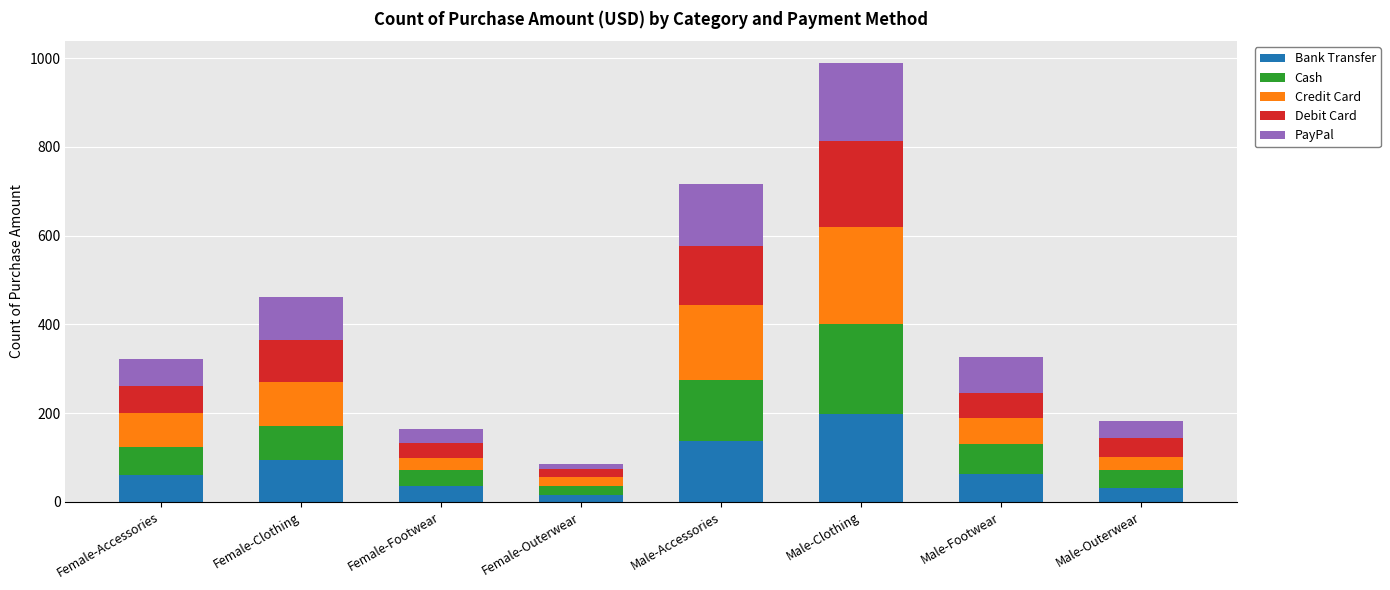

What is the total value across all series at Female-Footwear?

165